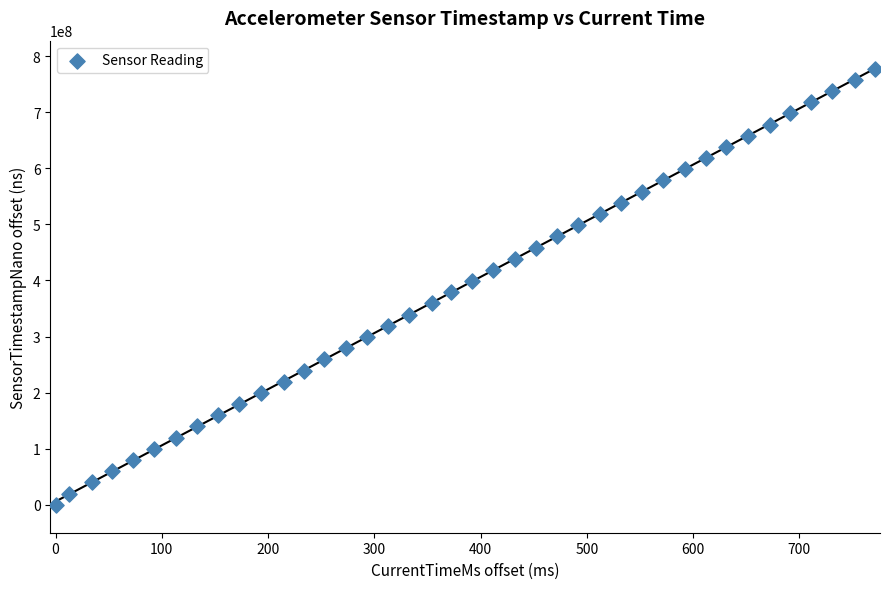

What is the range of X values (max minus min)?

771